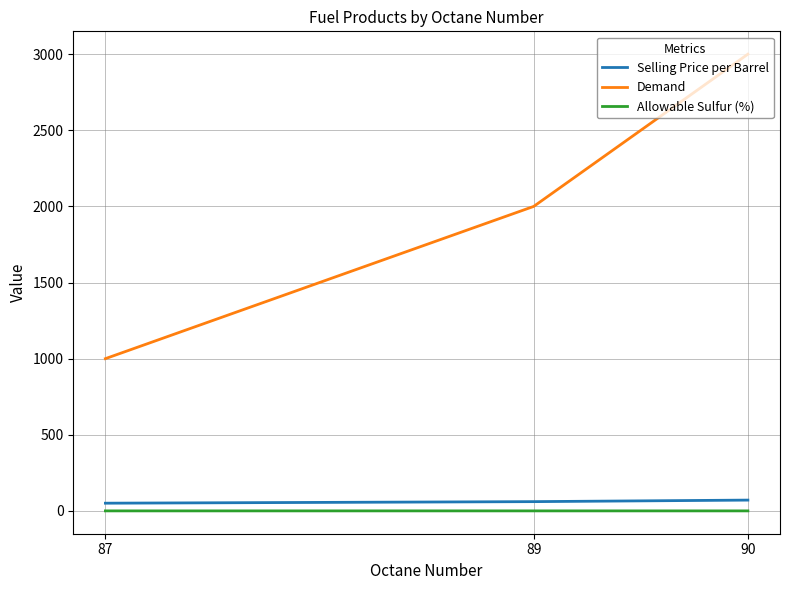

At which label does Allowable Sulfur (%) reach its peak?

89